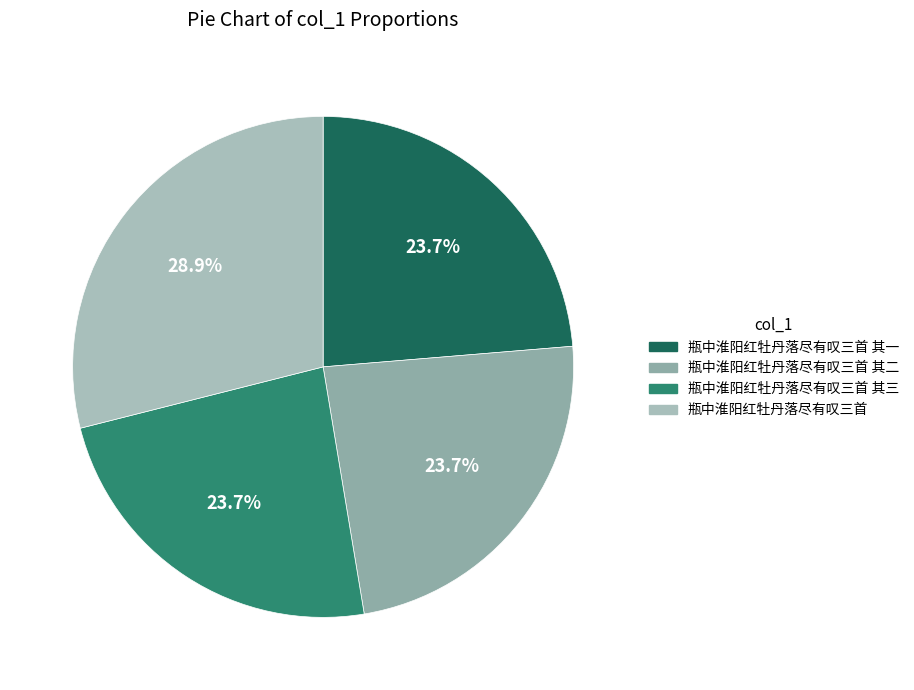

How many slices are in this pie chart?

4